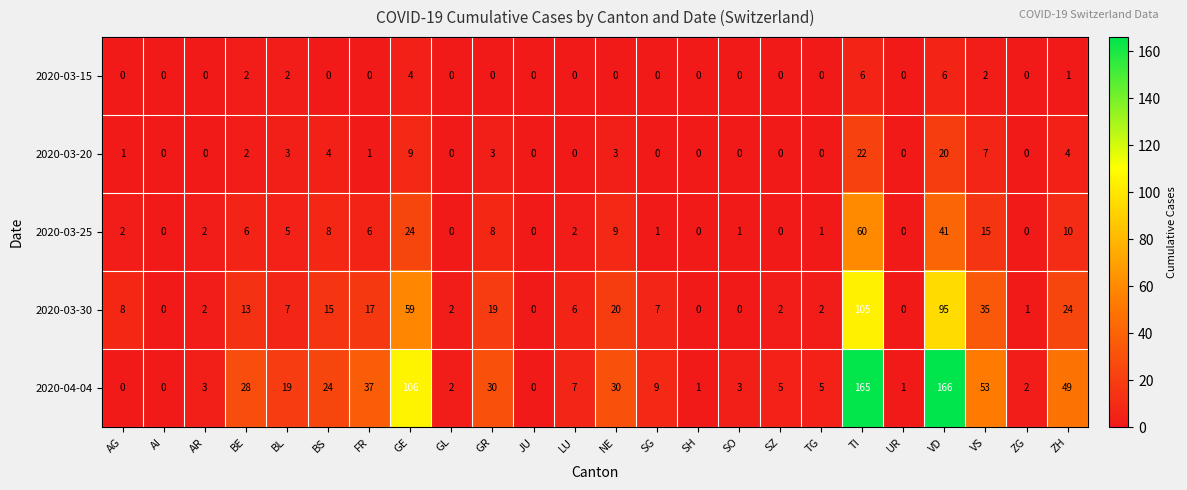

List the series in order of their peak value, lowest first.

2020-03-15, 2020-03-20, 2020-03-25, 2020-03-30, 2020-04-04